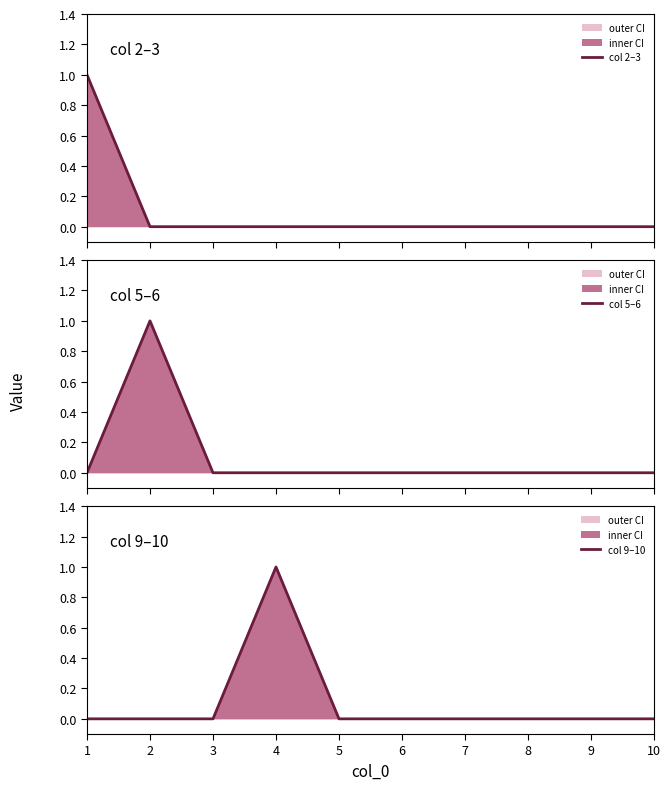

After their last crossing, which series has the higher values: col 5–6 or col 2–3?

col 5–6